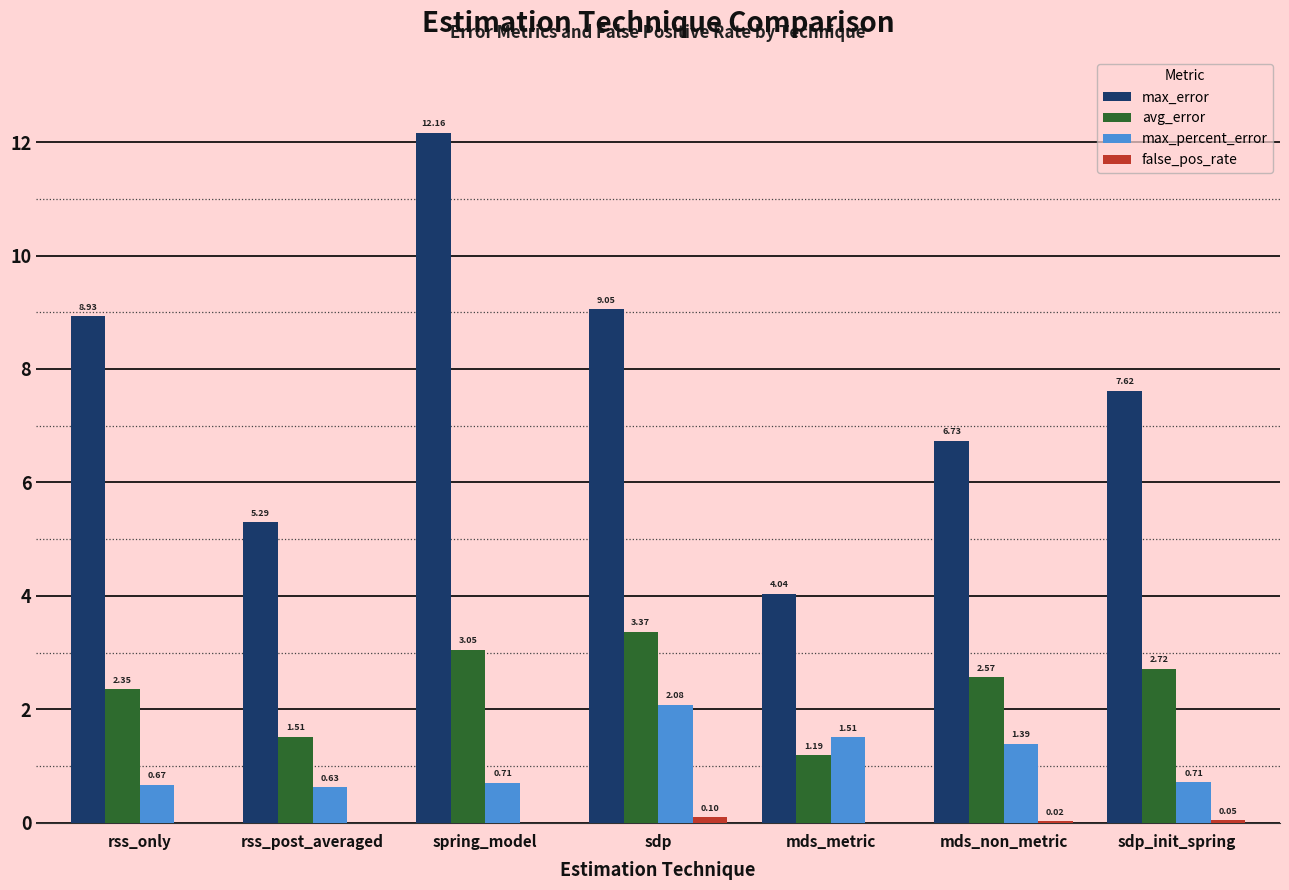

Which category has the highest value across all series?

spring_model